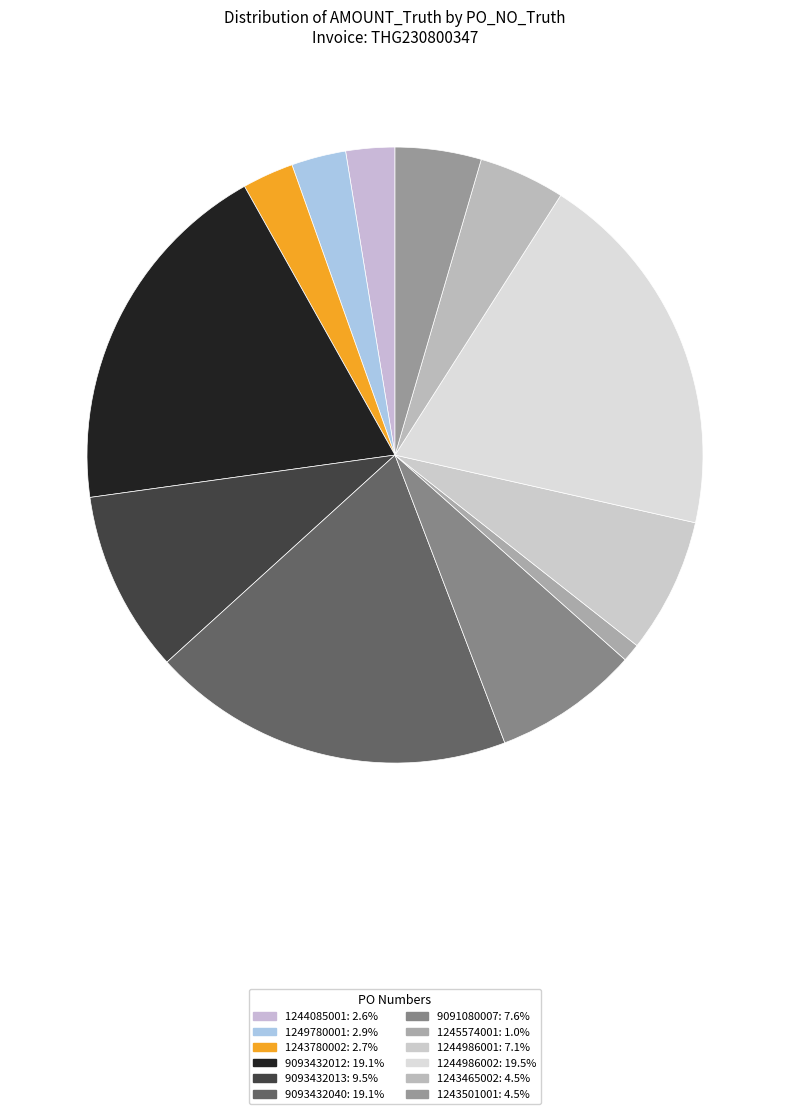

To the nearest percent, what is the difference between the largest and smallest slice percentages?

19%